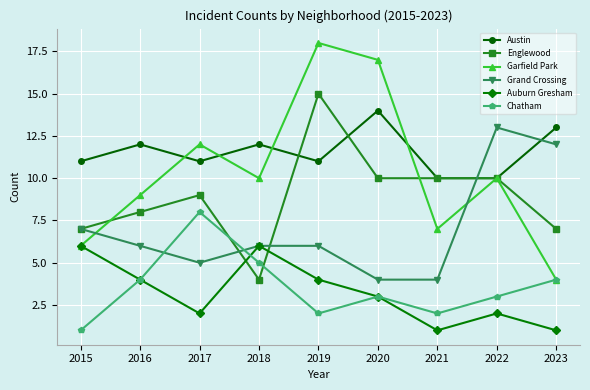

What is the lowest value of the Garfield Park series?

4